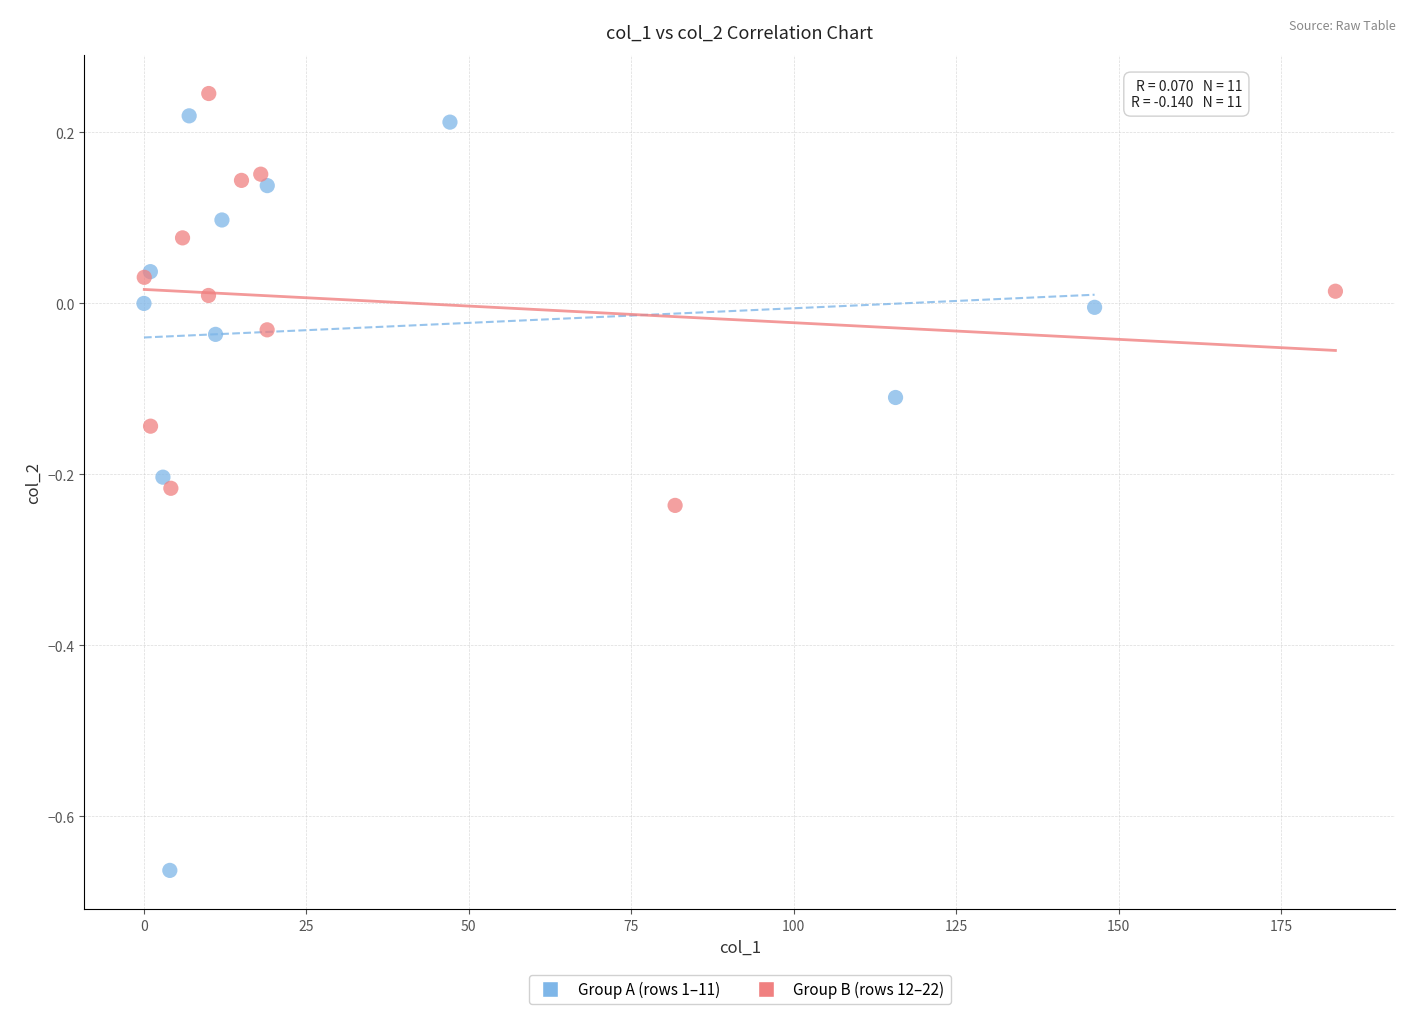

Which series has the largest Y range (max minus min)?

Group A (rows 1–11)